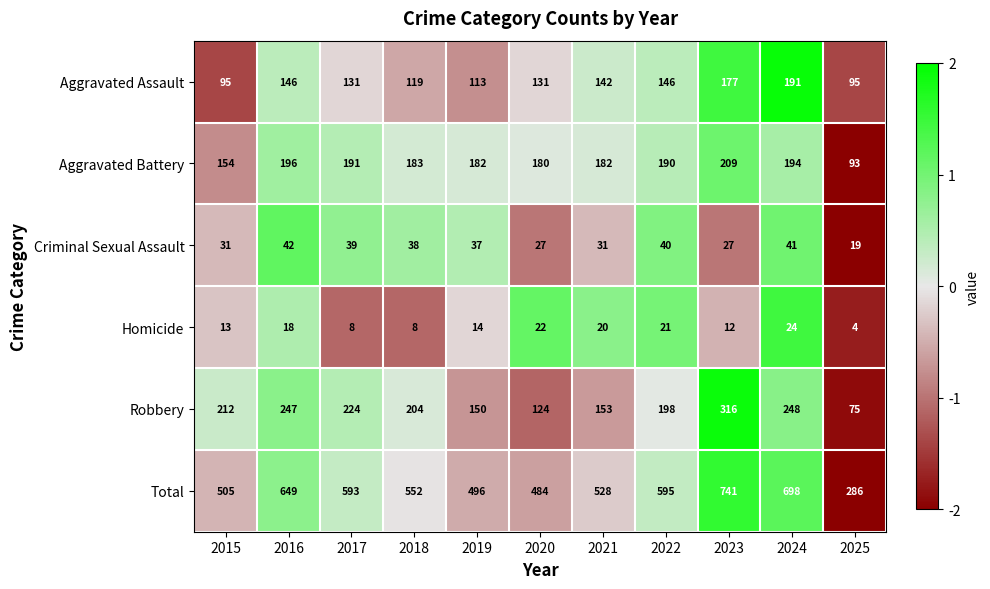

Which series has the widest spread of values?

Total